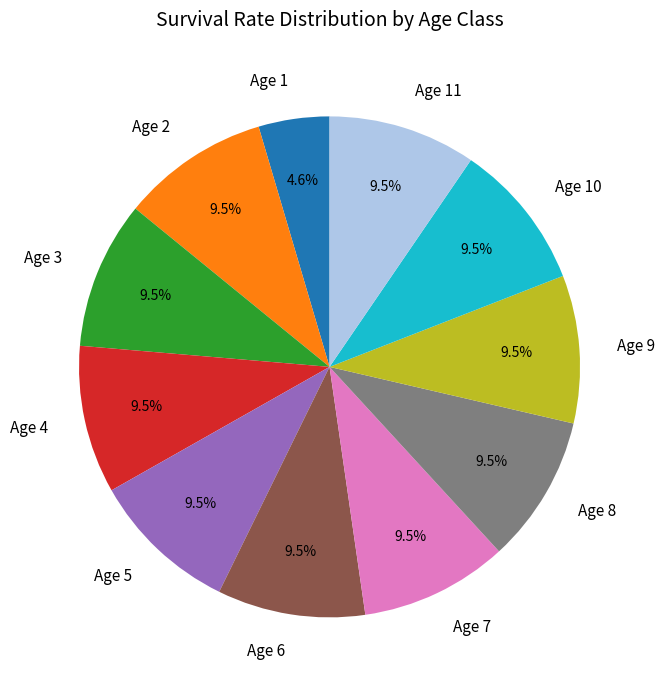

Does Age 8 represent more than half of the total?

No